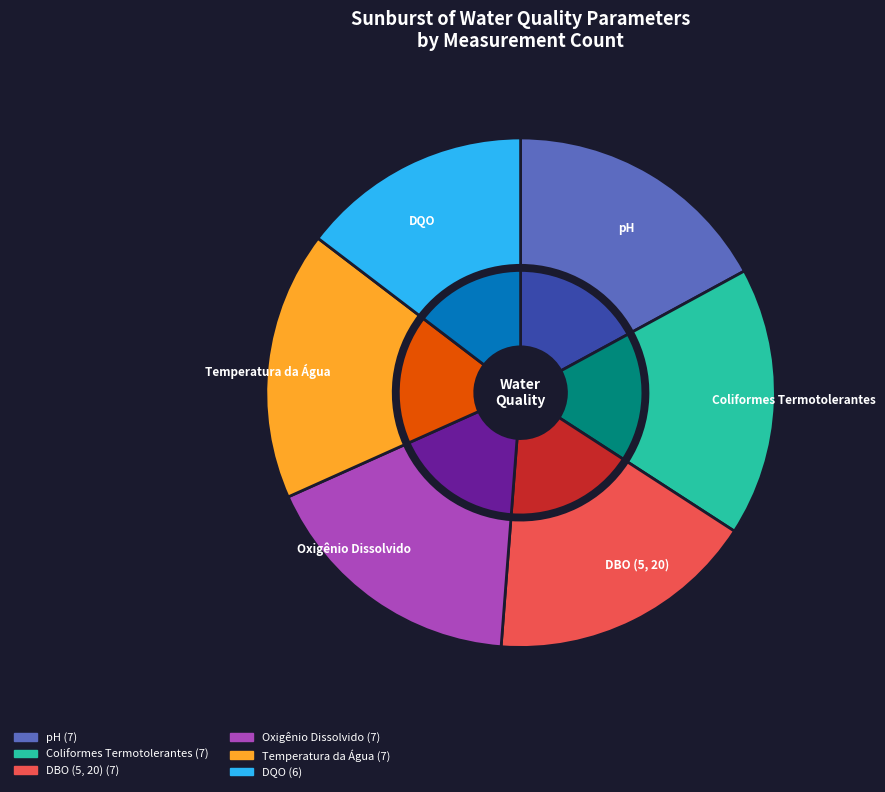

What is the largest slice in the pie chart?

Coliformes Termotolerantes